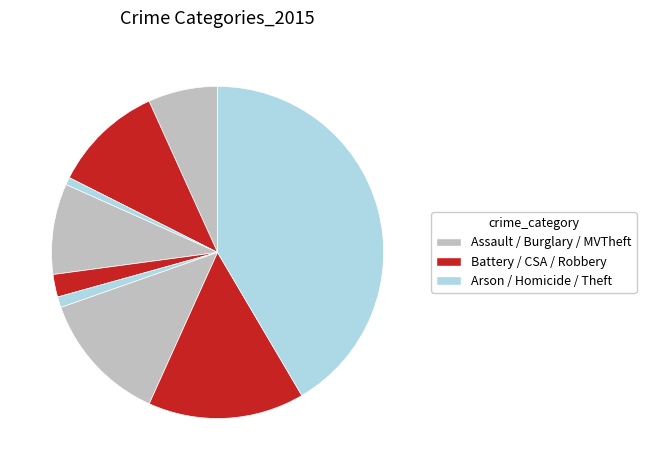

What is the largest slice in the pie chart?

Theft